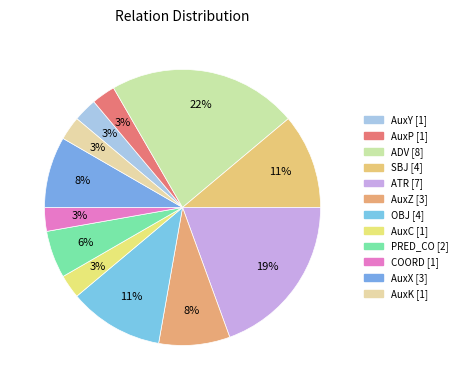

Is there any slice that represents more than half of the pie?

No